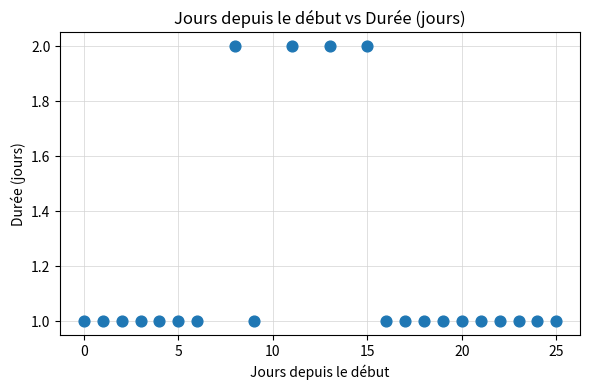

What is the range of X values (max minus min)?

25